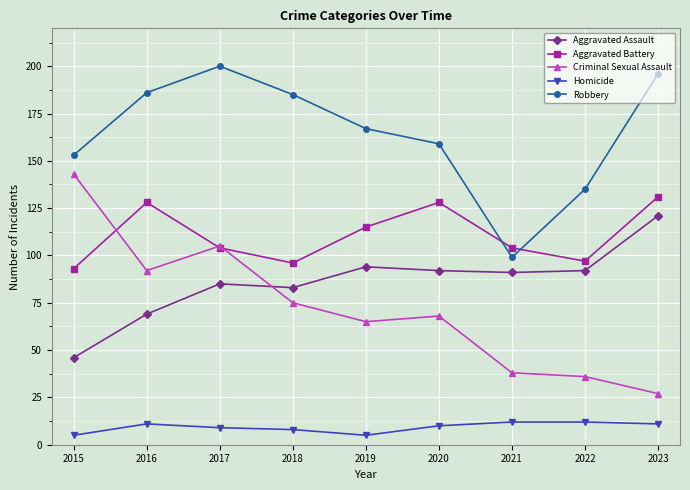

After their last crossing, which series has the higher values: Robbery or Aggravated Battery?

Robbery